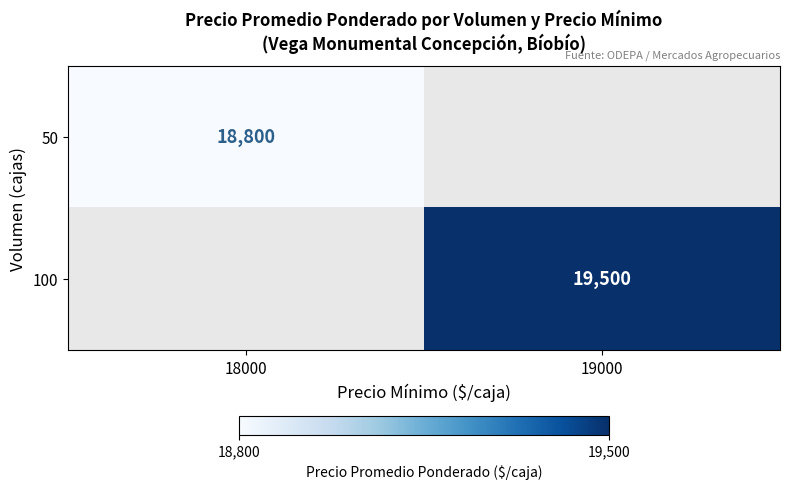

True or false: 50 has a value of 6767 at 18000.

False